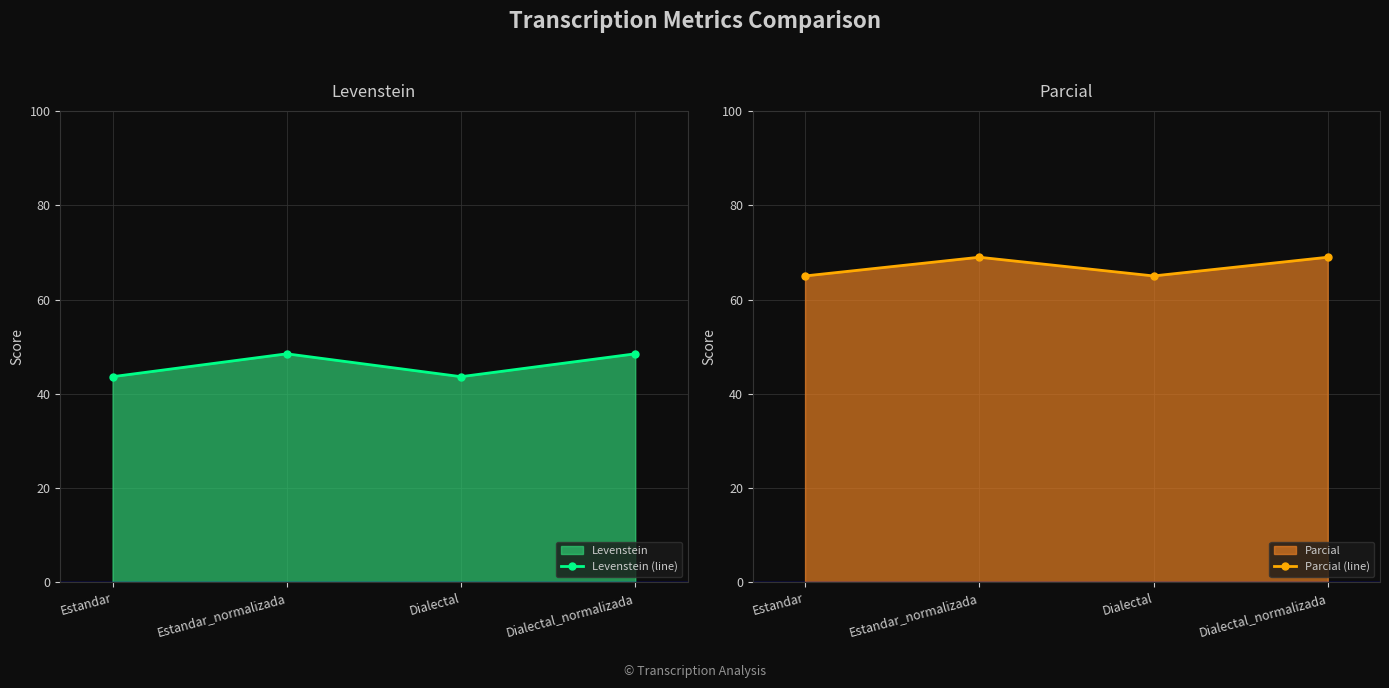

What is the value of the Parcial (line) point at the 1st from the left?

65.0